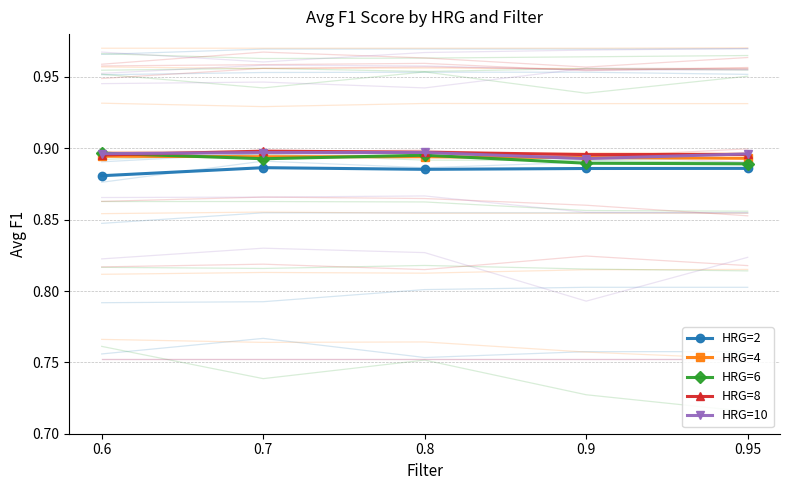

How many intersections are there between HRG=6 and HRG=8?

1